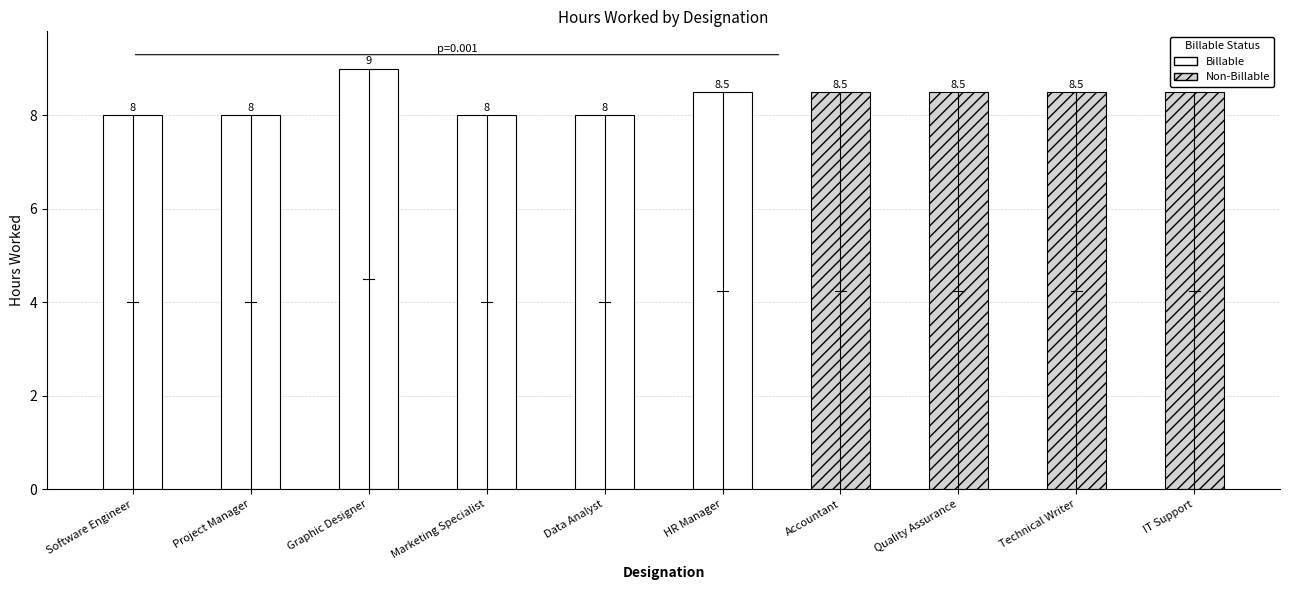

At which category does the chart reach its peak across all series?

Graphic Designer